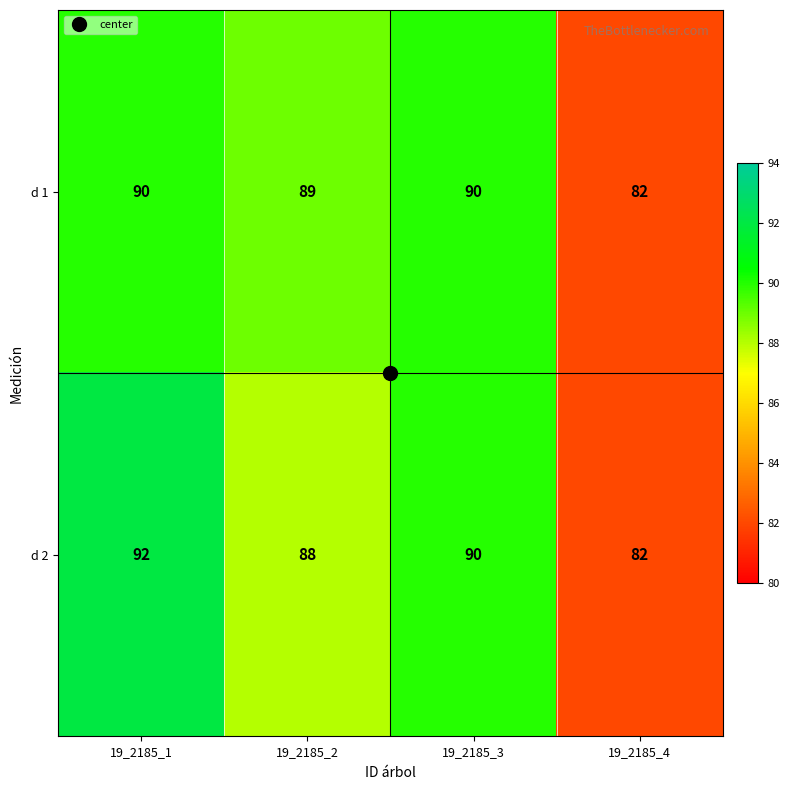

What is the total value across all series at 19_2185_2?

177